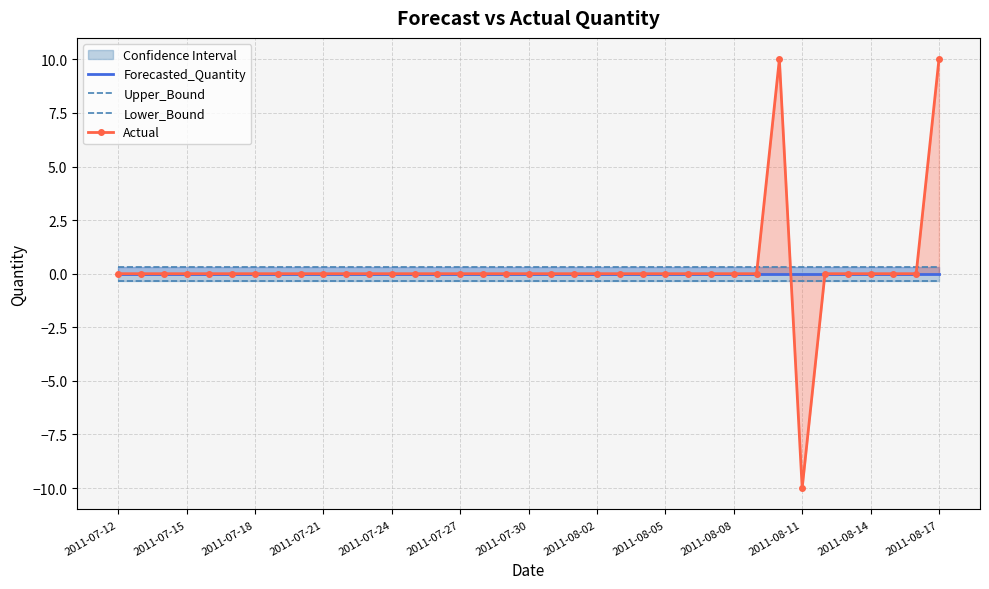

How many values in Actual are below zero?

1